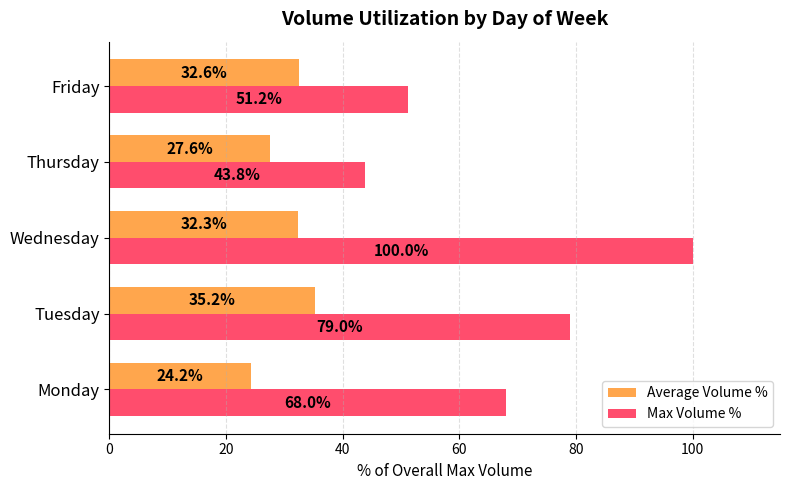

What is the maximum value for Max Volume %?

100.0